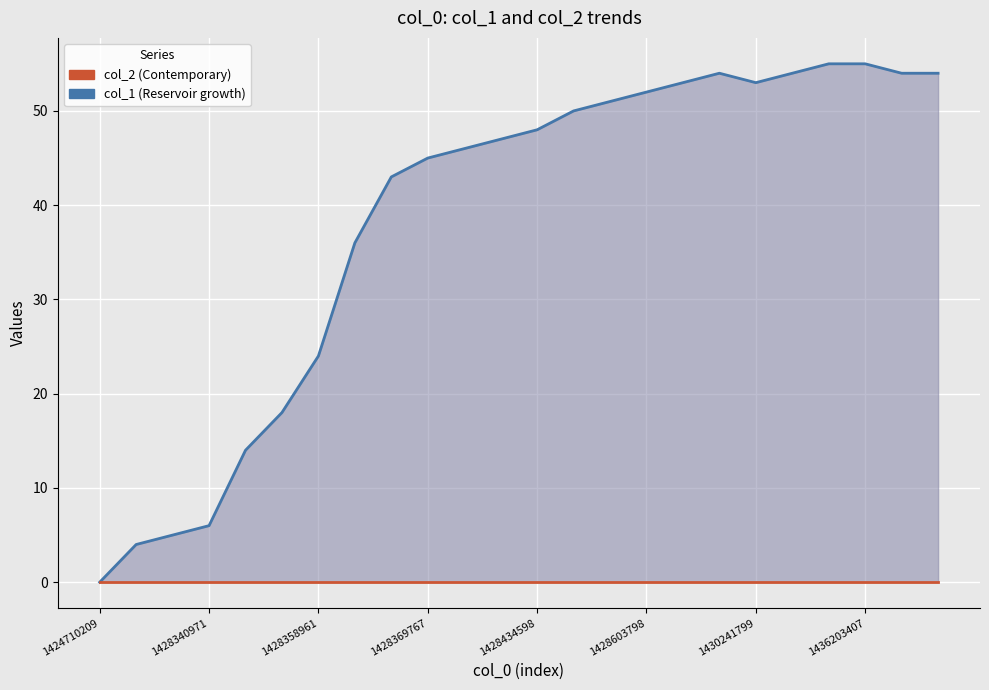

The value of col_2 at 19 is 0. True or false?

True